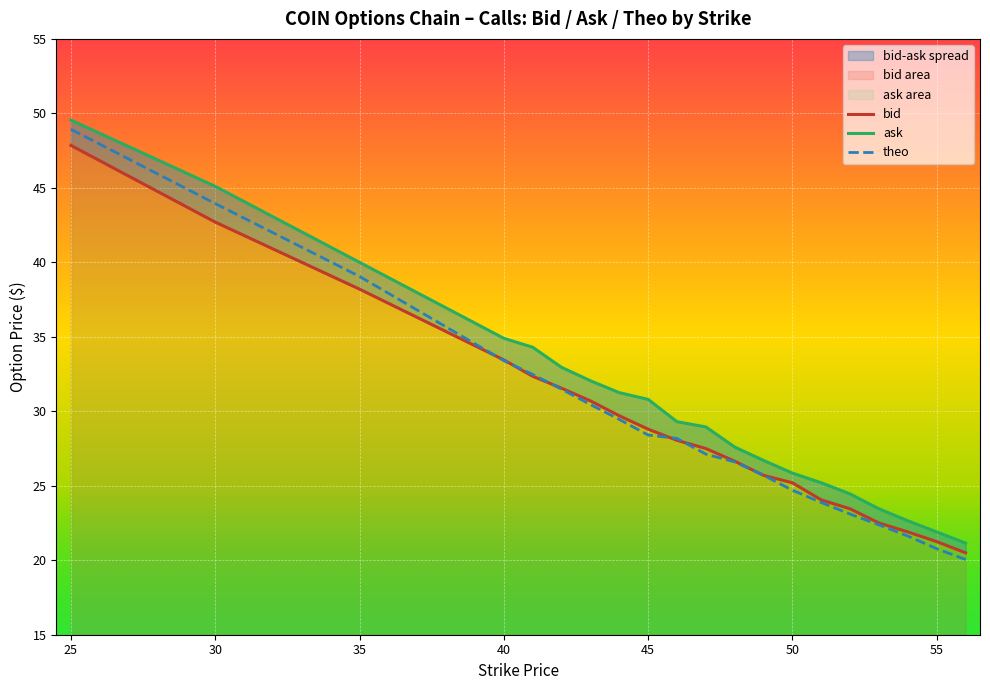

What is the value of the bid point at the 1st from the left?

47.9